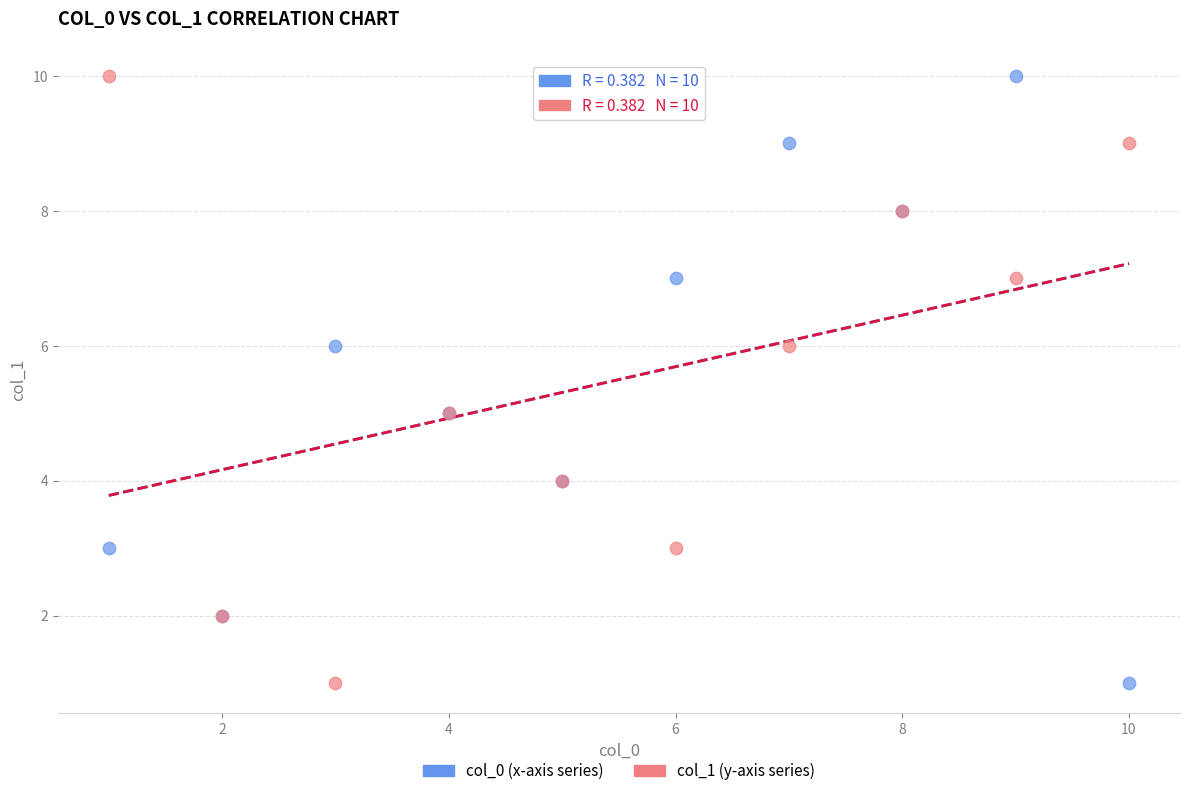

What are all the series names shown in the legend?

col_0 (x-axis series), col_1 (y-axis series)